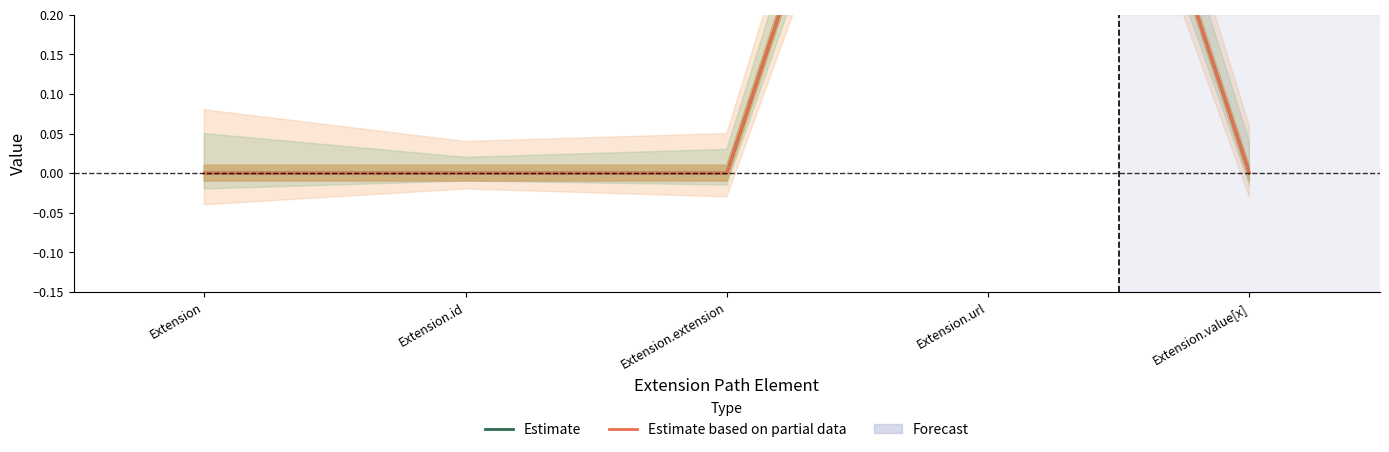

Is this an area chart (filled region under the line)?

No